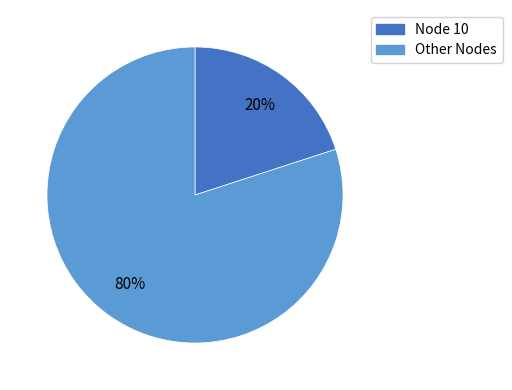

Is there any slice that represents more than half of the pie?

Yes